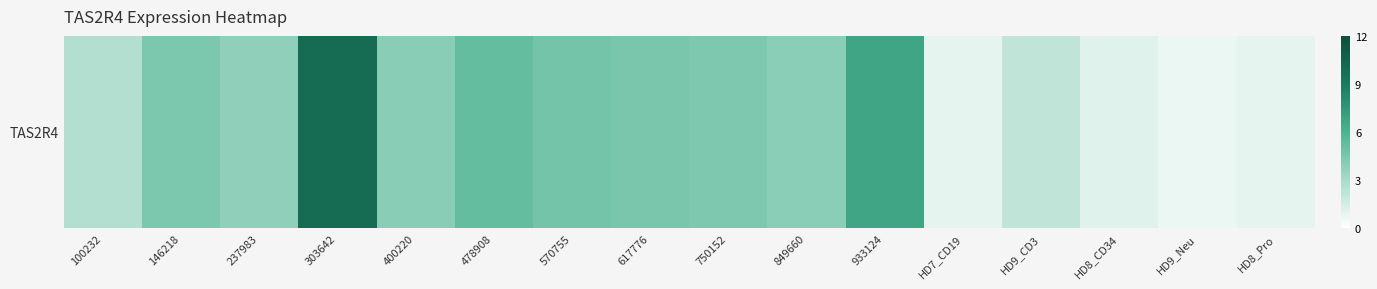

Rank the categories by value from lowest to highest.

HD9_Neu, HD7_CD19, HD8_Pro, HD8_CD34, HD9_CD3, 100232, 237983, 849660, 400220, 750152, 146218, 617776, 570755, 478908, 933124, 303642